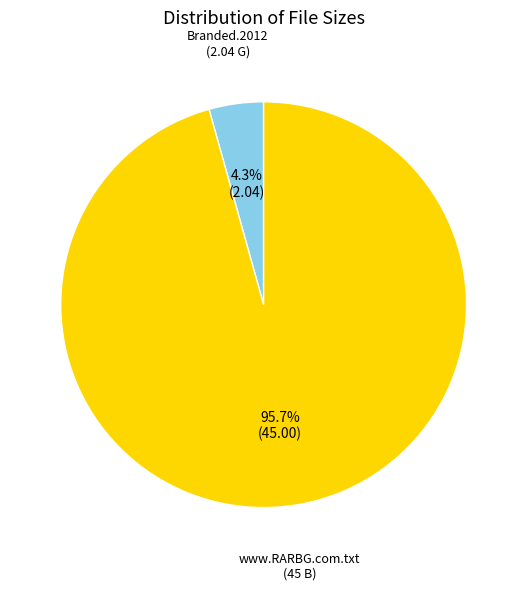

Is there a majority slice in this chart?

Yes